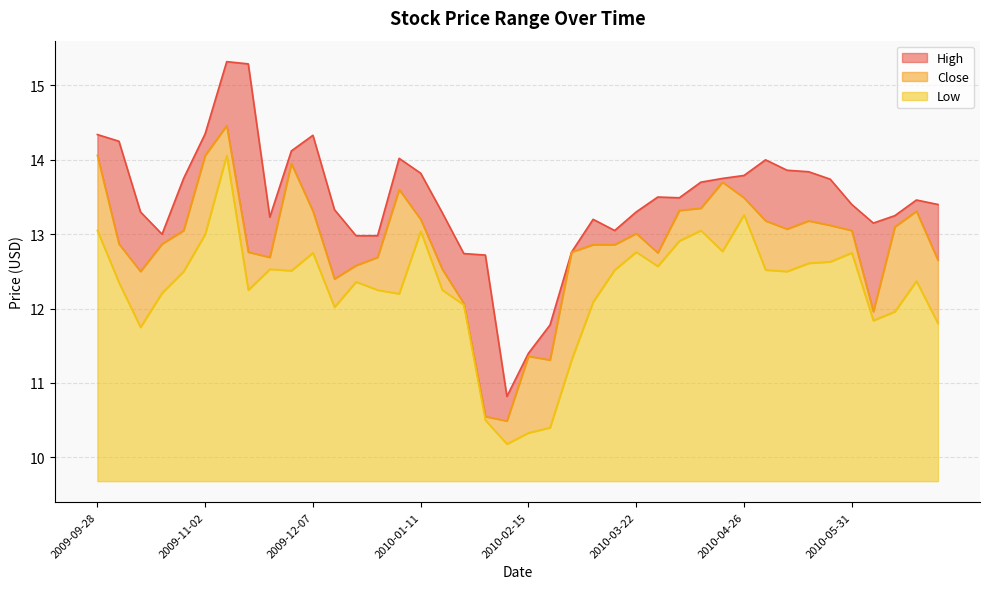

True or false: Low and Close cross at least once.

False